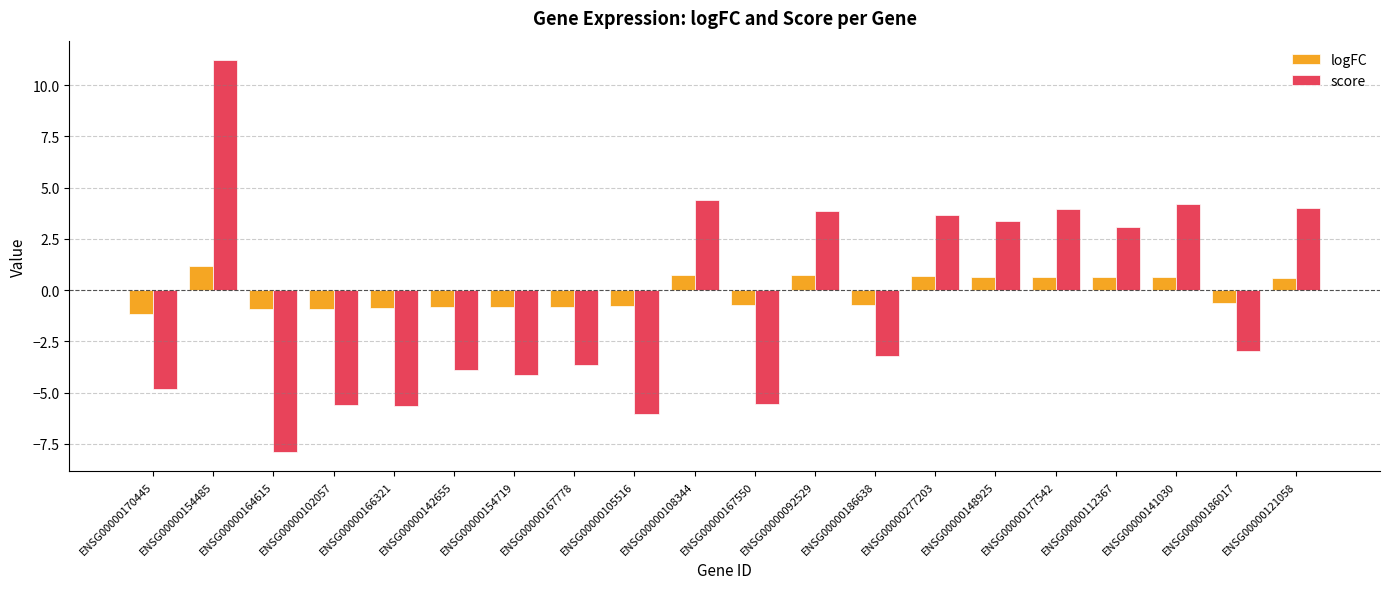

At which label does logFC first exceed 0?

ENSG00000154485